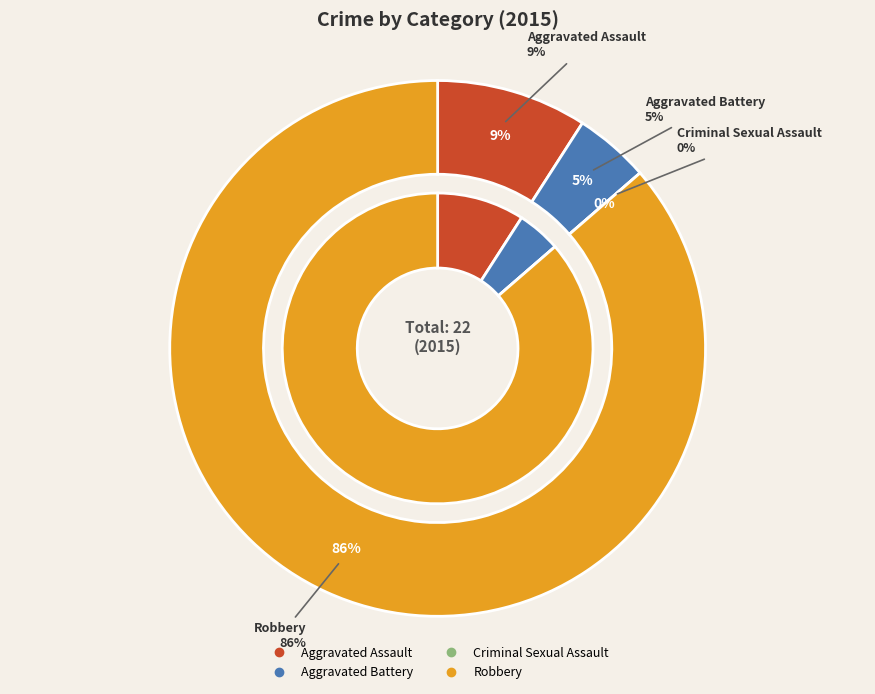

Is it true that Robbery is 99% of the pie?

False